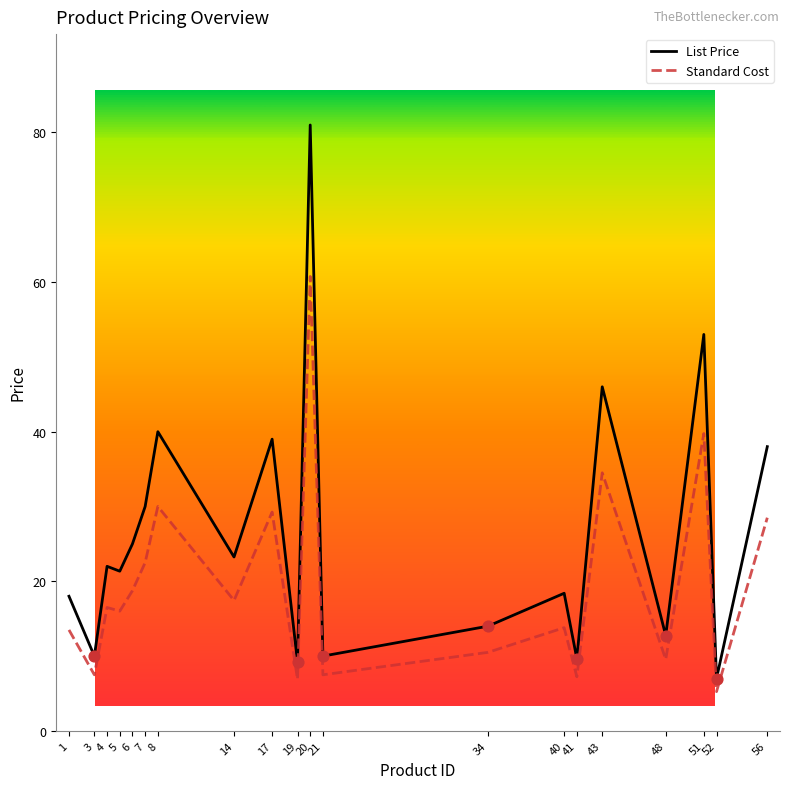

At which category is the sum across all series the highest?

20